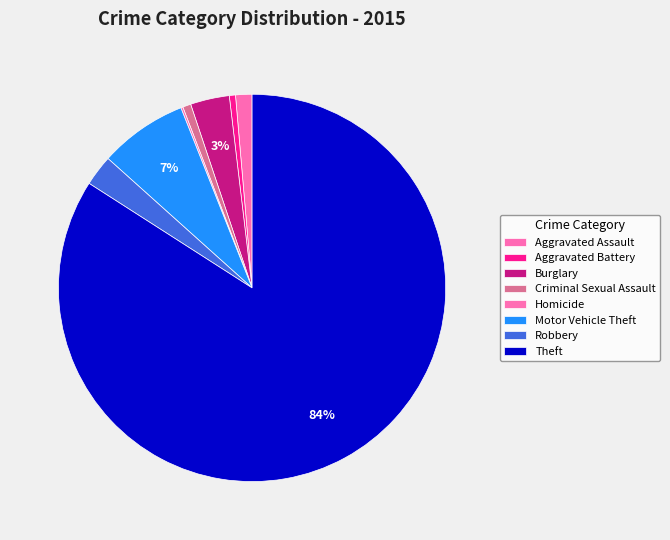

Between Burglary and Criminal Sexual Assault, which is larger?

Burglary